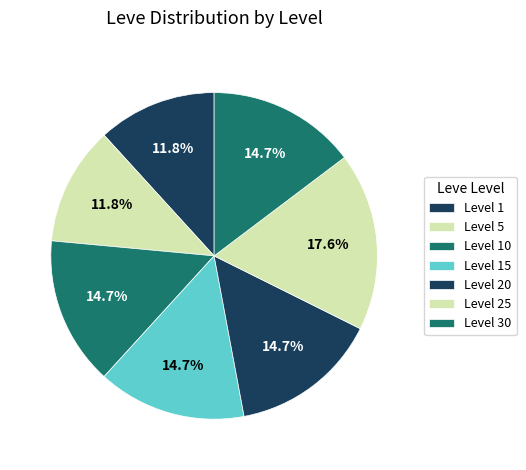

To the nearest percent, what is the difference between the Level 10 and Level 1 slice percentages?

3%